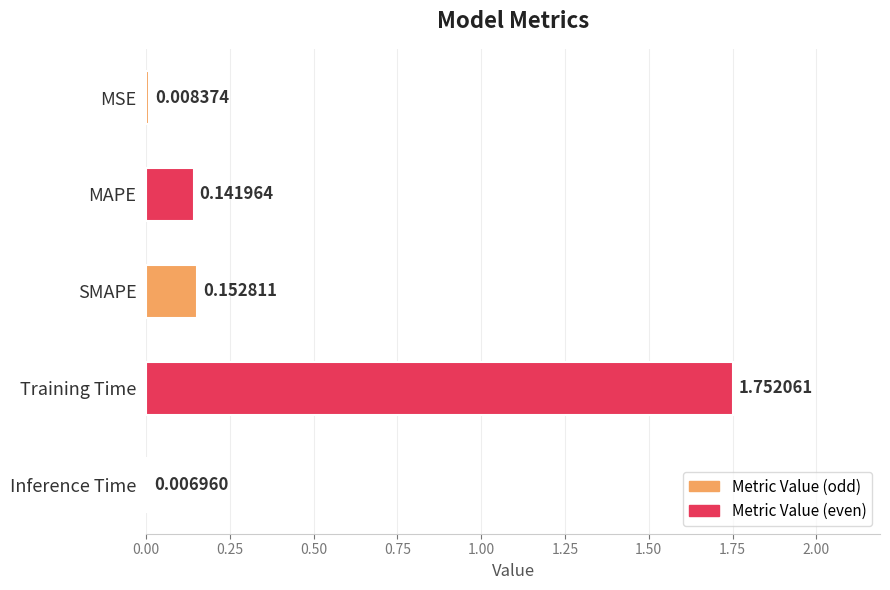

At which category does the chart reach its peak across all series?

Training Time